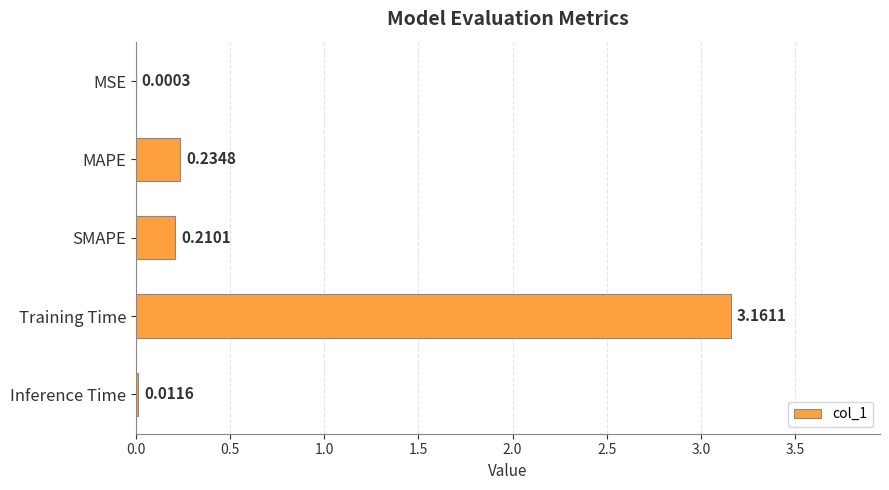

Where is the data nearest to the value 1?

MAPE